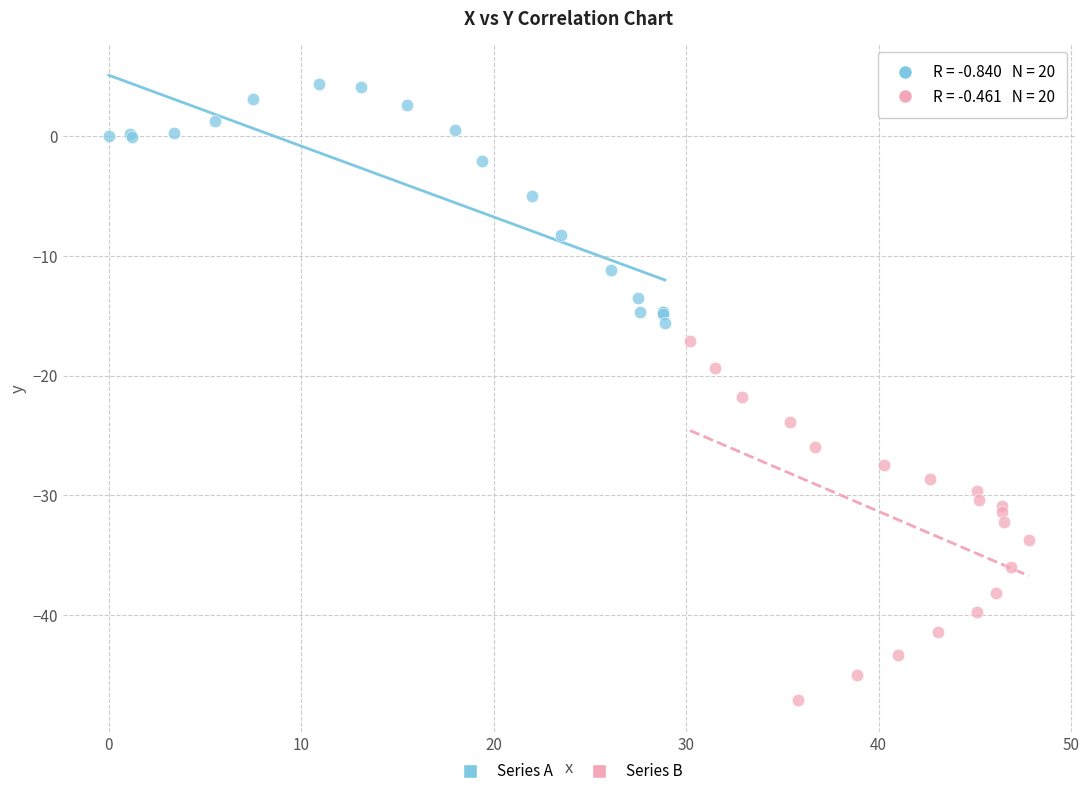

Which series reaches the minimum Y coordinate?

Series B